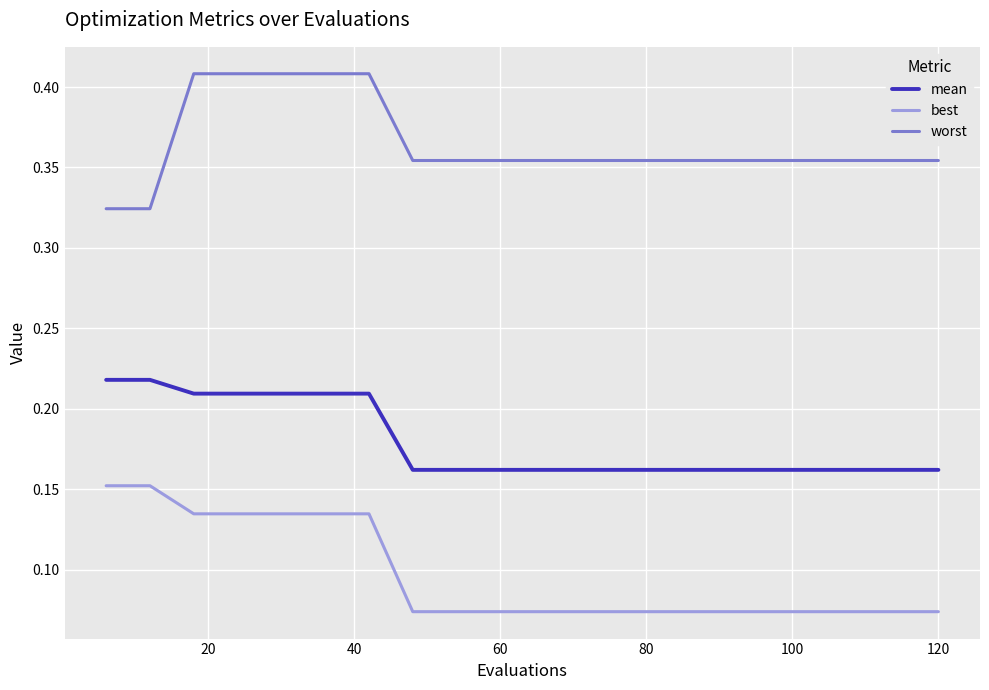

List the series in order of their overall mean, lowest first.

best, mean, worst